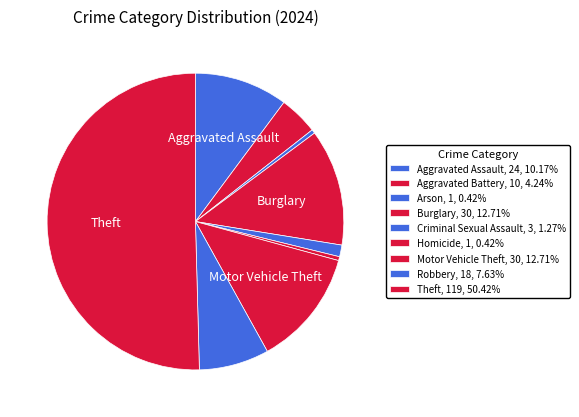

How many slices are in this pie chart?

9